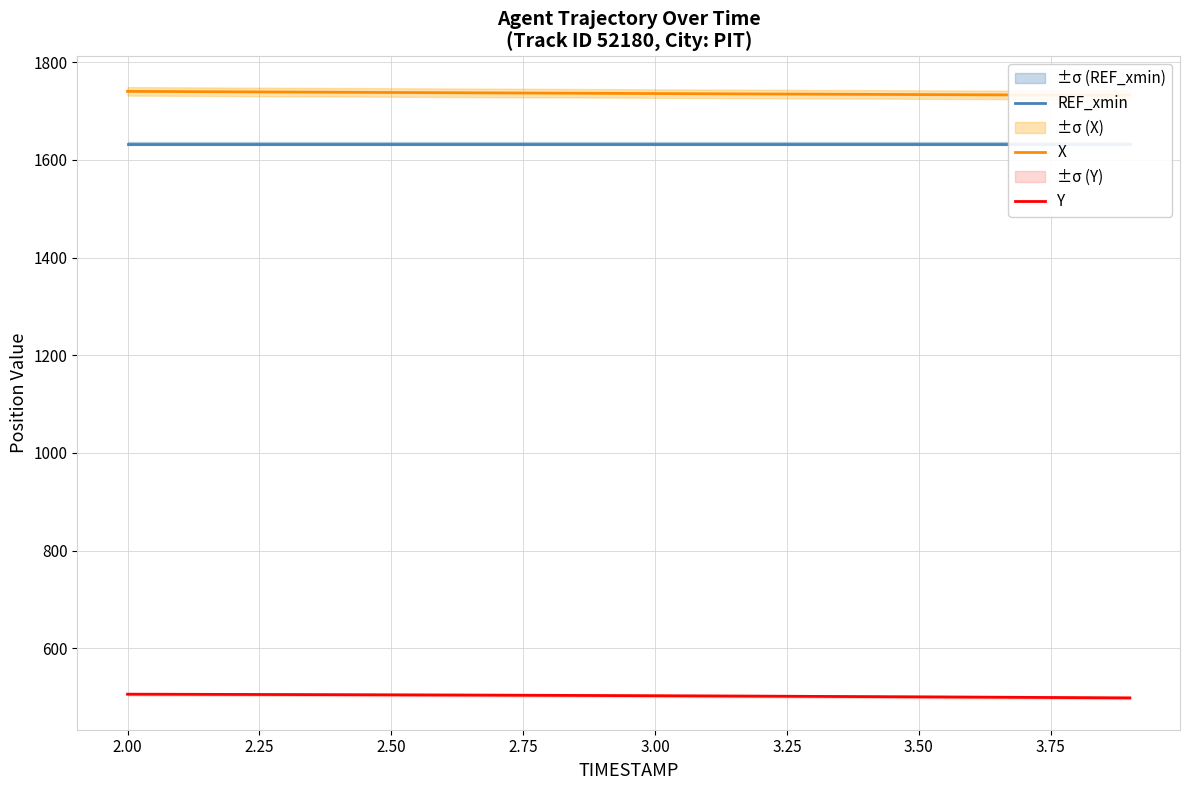

The value of Y at 2.50 is 131.0. True or false?

False